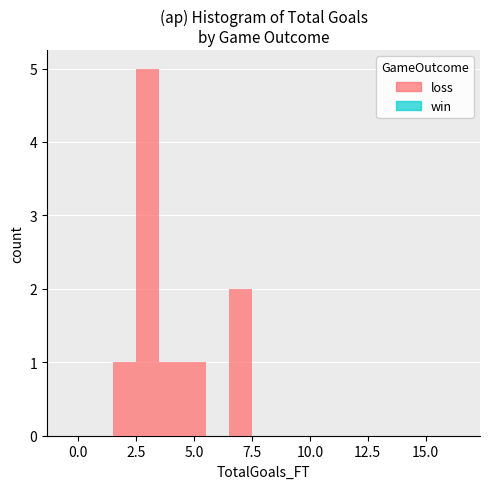

Read against the x-axis, roughly where is the centre of the tallest bar?

3.0